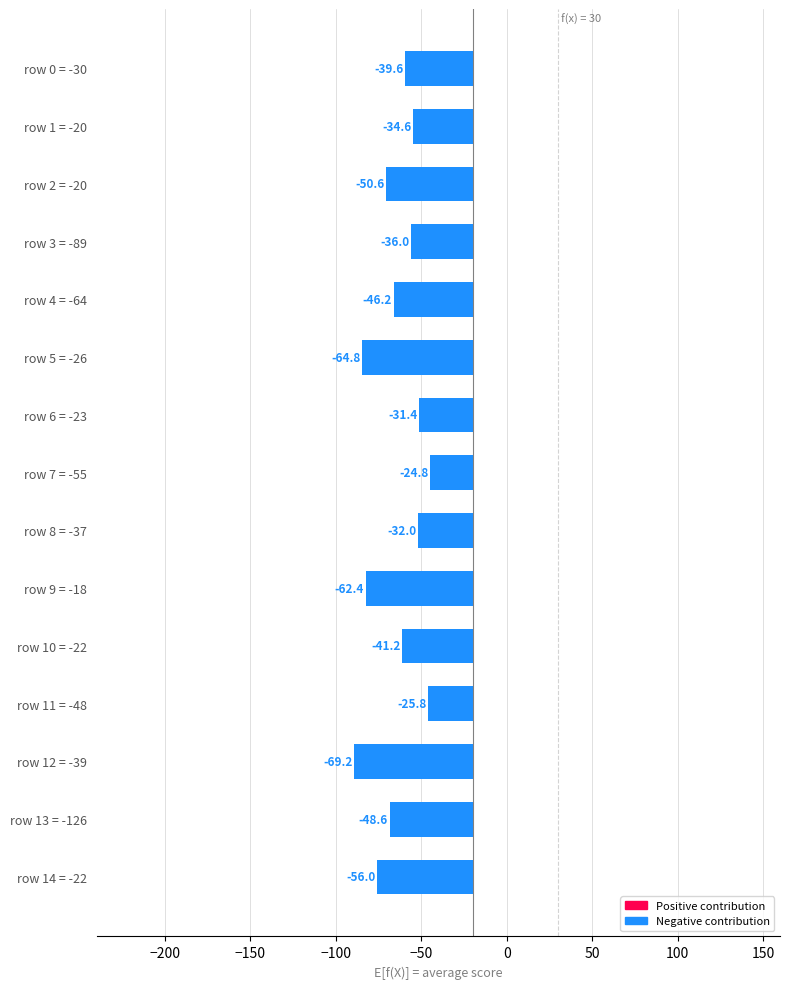

What is the label of the 13th bar from the left?

row 12 = -39